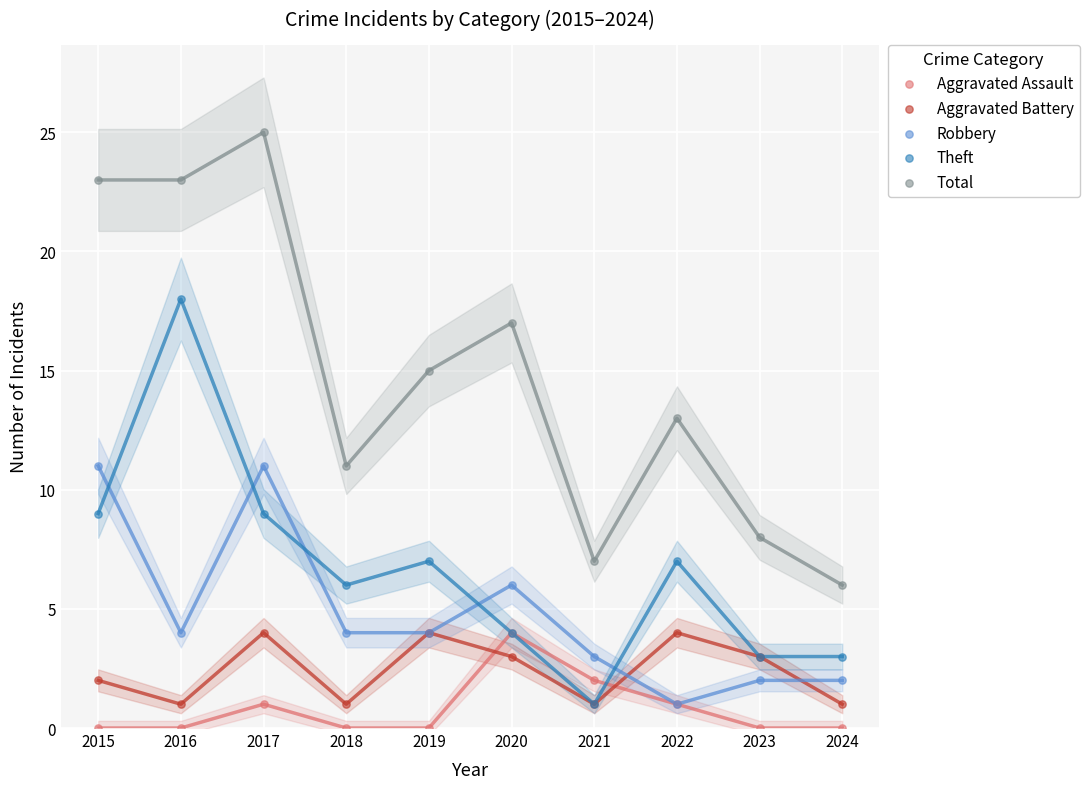

What are all the series names shown in the legend?

Aggravated Assault, Aggravated Battery, Robbery, Theft, Total